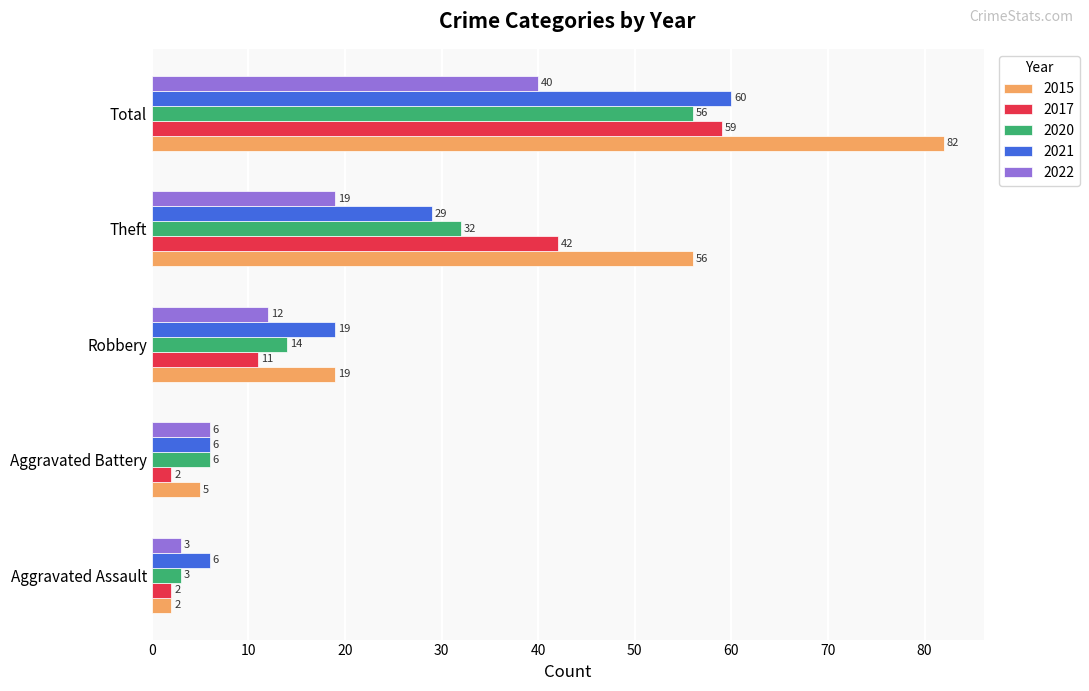

True or false: 2021 has a value of 19 at Robbery.

True